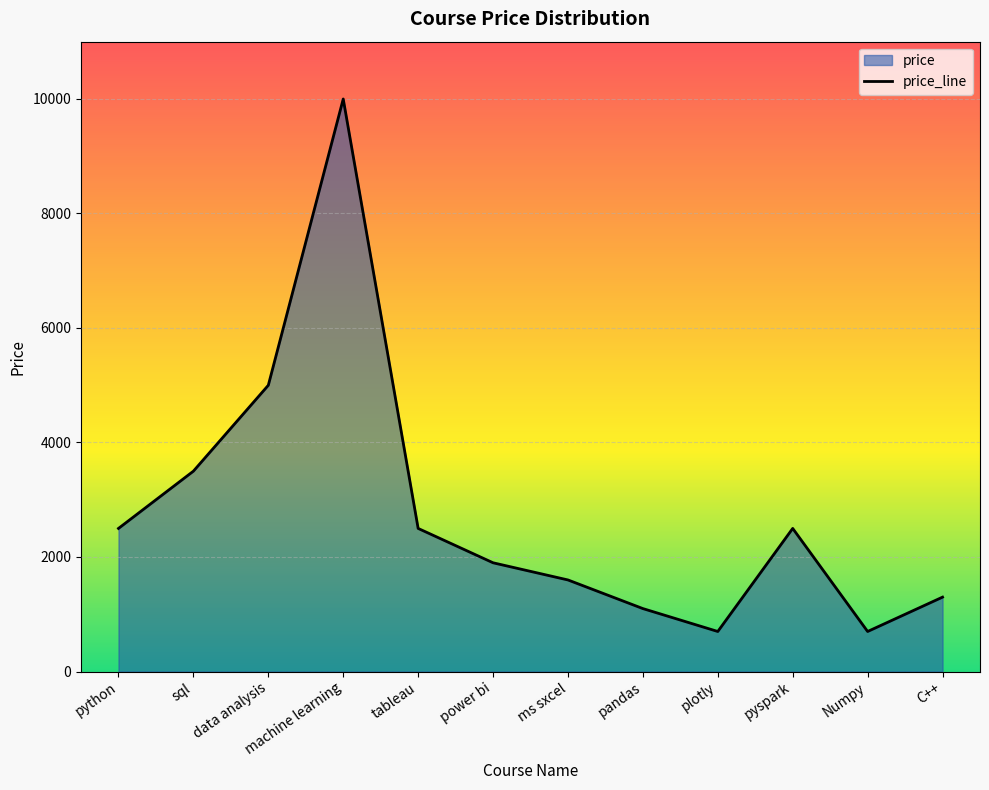

What is the label of the 9th point from the left?

plotly